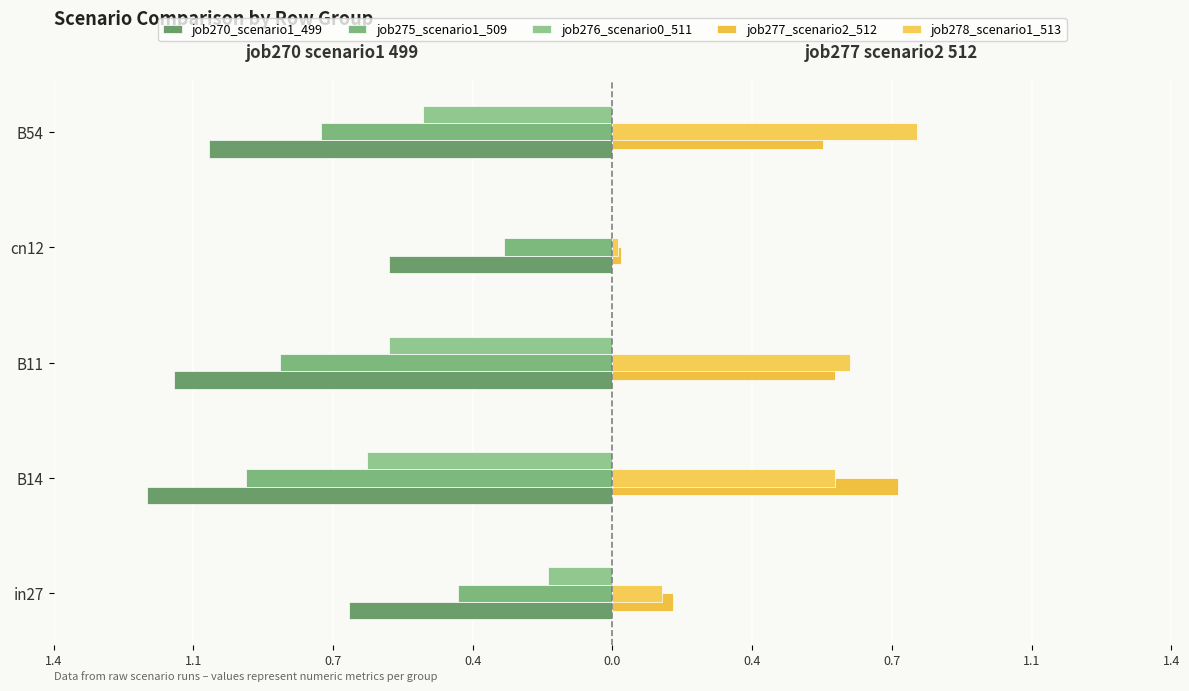

What is the average value of the job278_scenario1_513 series?

0.4